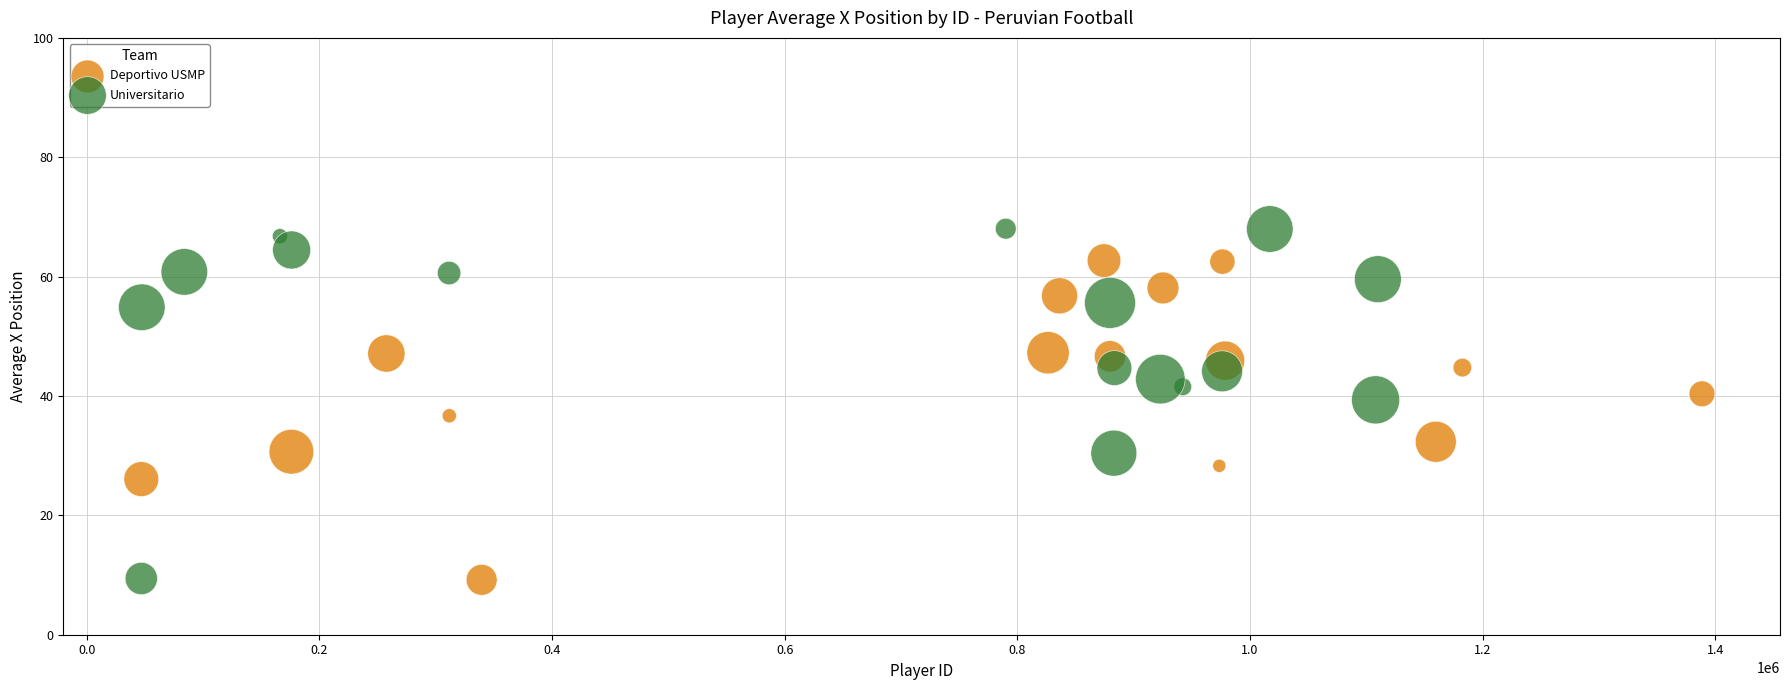

Which series contains the highest Y value?

Universitario